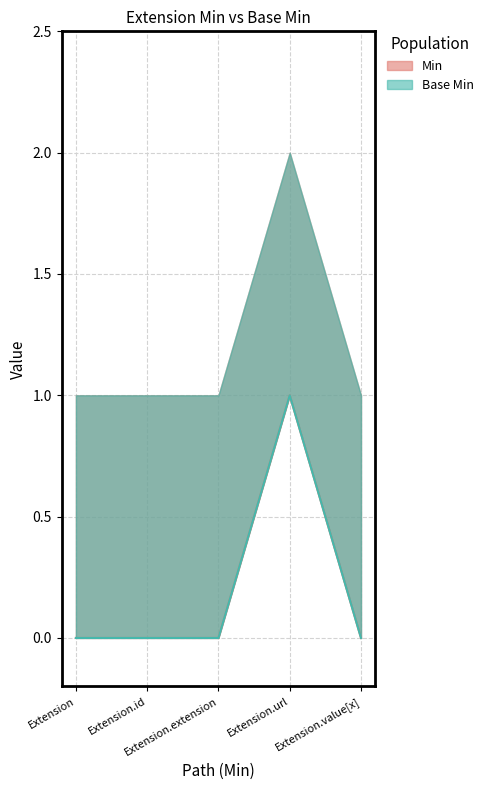

Is it true that Min equals 1 at Extension.url?

False